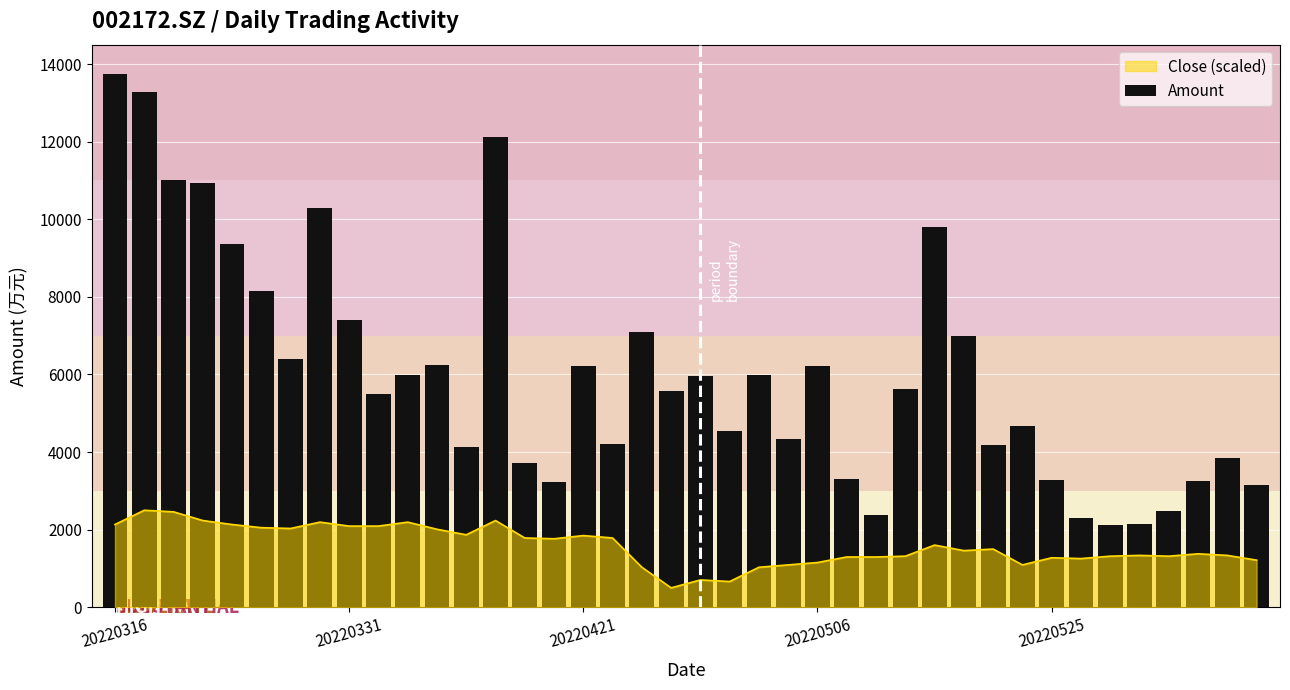

True or false: the data shows 3035.6 at 31.

False